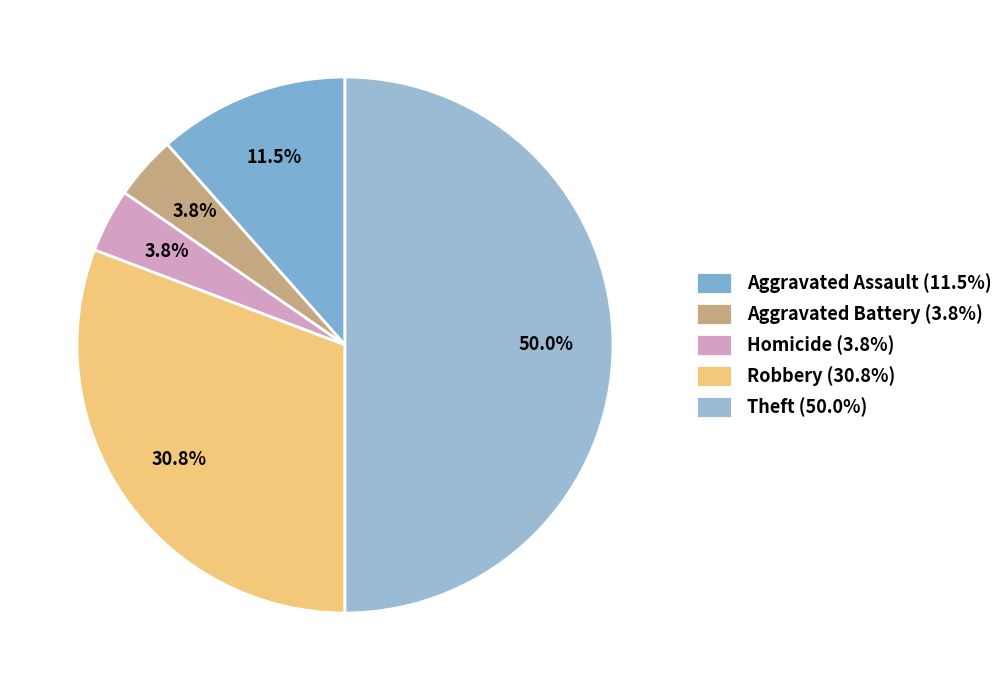

How many slices are in this pie chart?

5